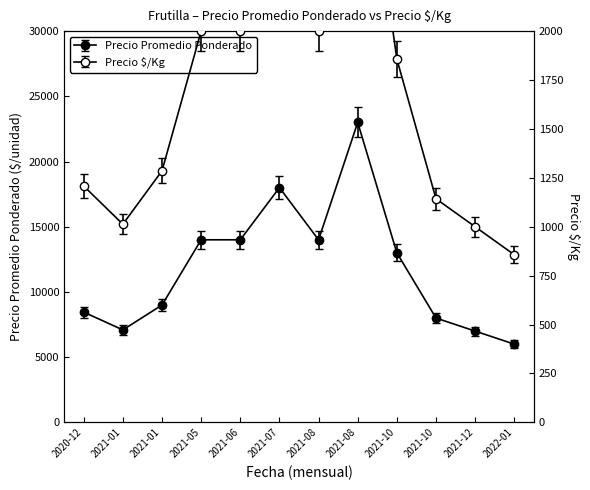

Which series has the largest total across all categories?

Precio promedio ponderado